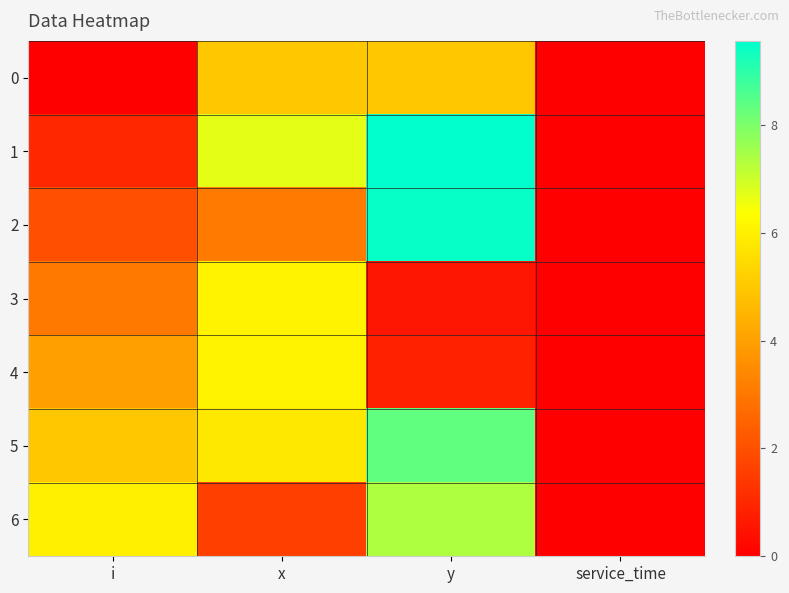

Reading left to right, list all the values displayed in this chart.

0: i=0.0	x=5.0	y=5.0	service_time=0.0
1: i=1.0	x=6.7	y=9.6	service_time=0.0
2: i=2.0	x=3.1	y=9.5	service_time=0.0
3: i=3.0	x=6.1	y=0.6	service_time=0.0
4: i=4.0	x=6.1	y=0.8	service_time=0.0
5: i=5.0	x=5.8	y=8.3	service_time=0.0
6: i=6.0	x=1.6	y=7.4	service_time=0.0